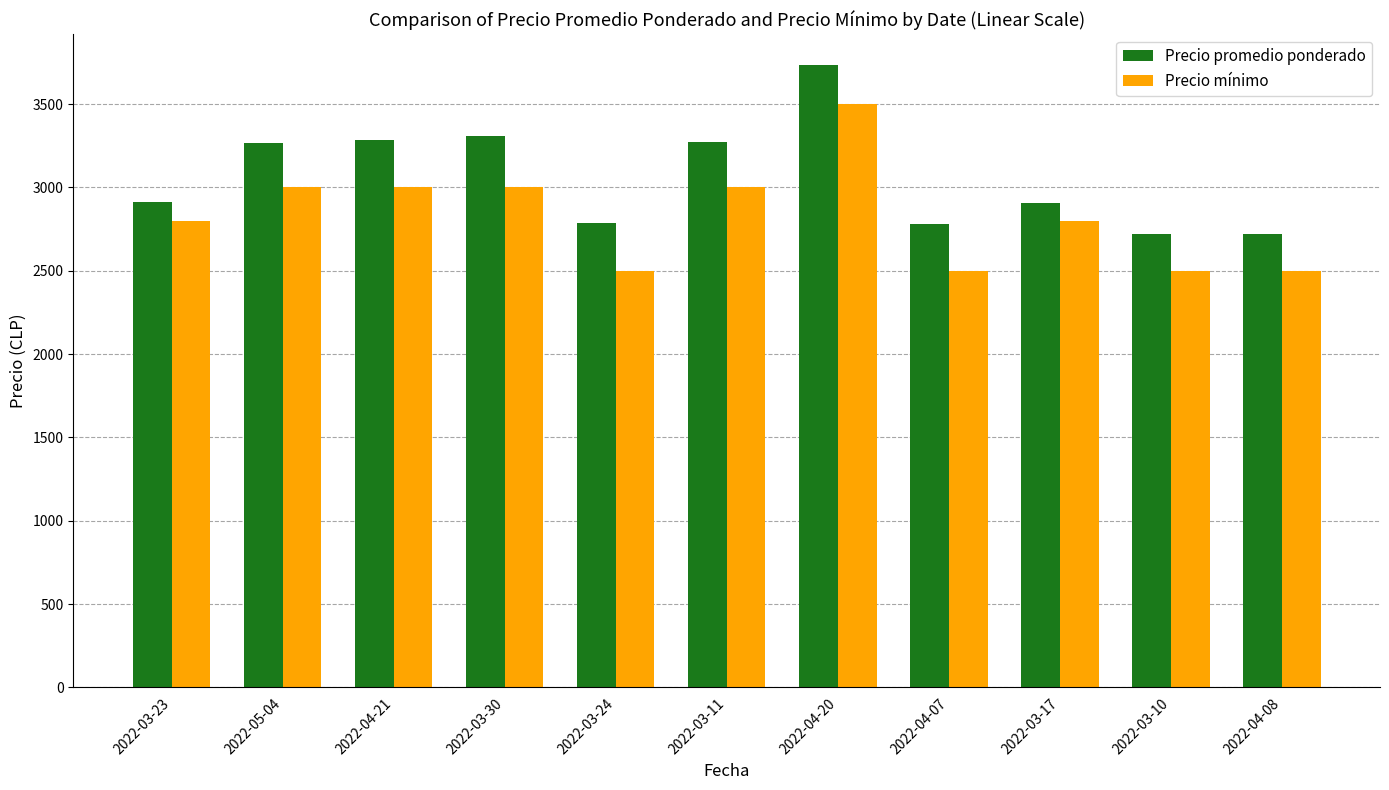

The Precio promedio ponderado series shows 4613 at 2022-03-10. True or false?

False